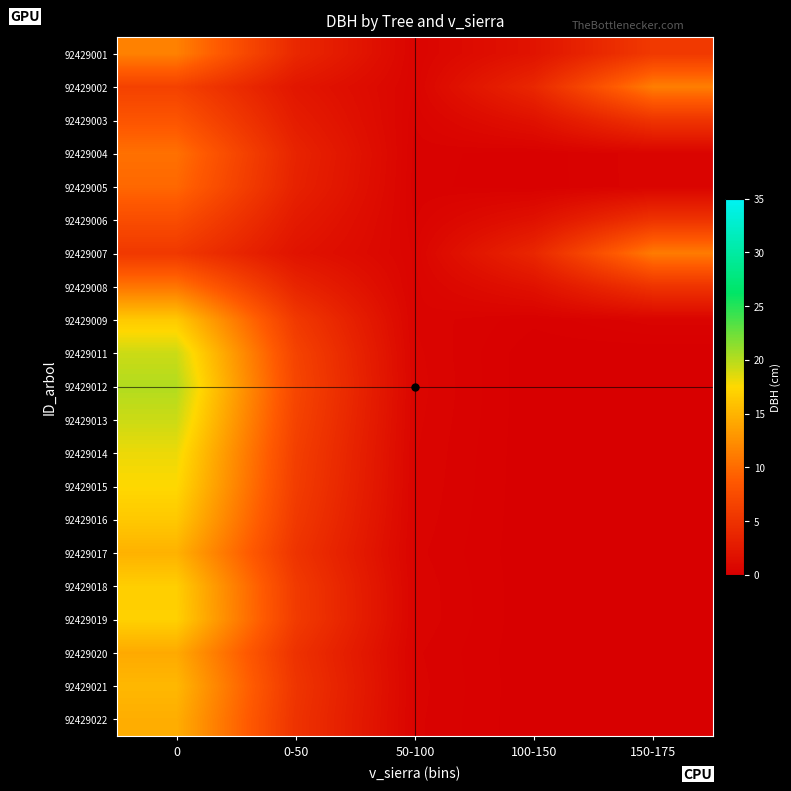

Which label corresponds to the smallest value in the chart?

150-175